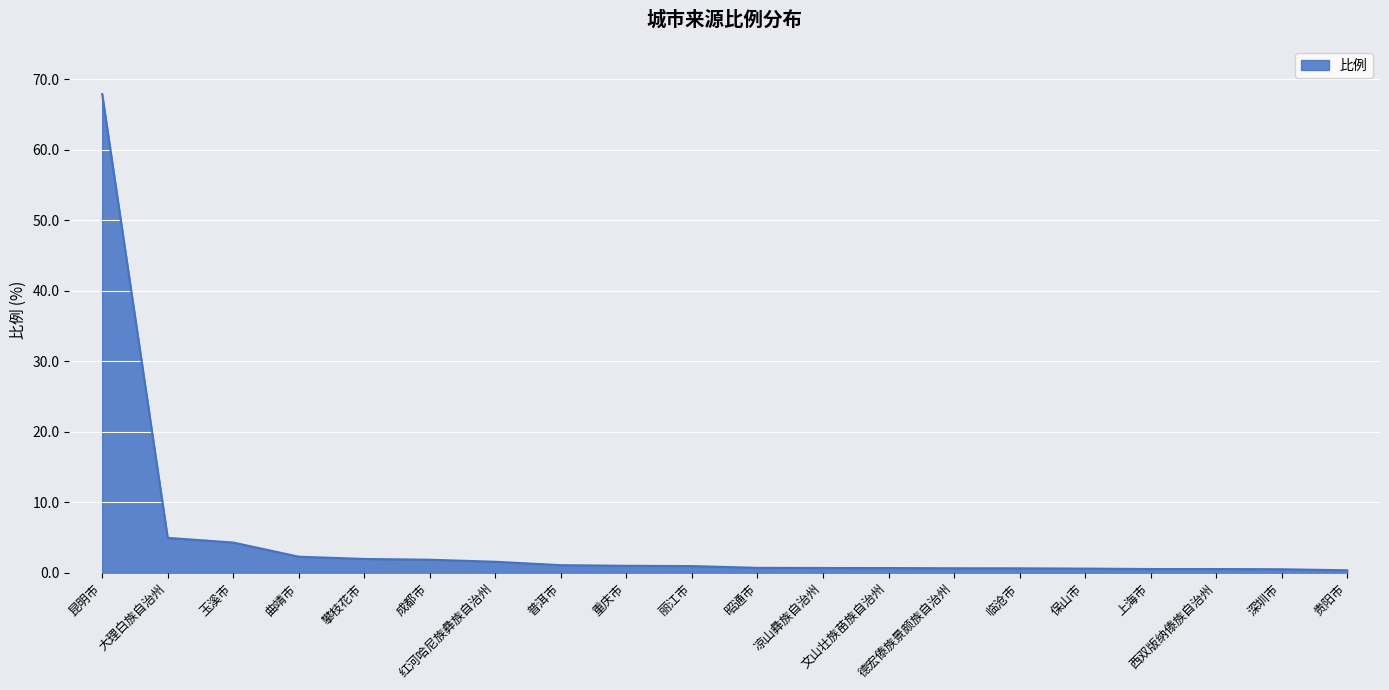

What is the greatest value displayed?

67.9